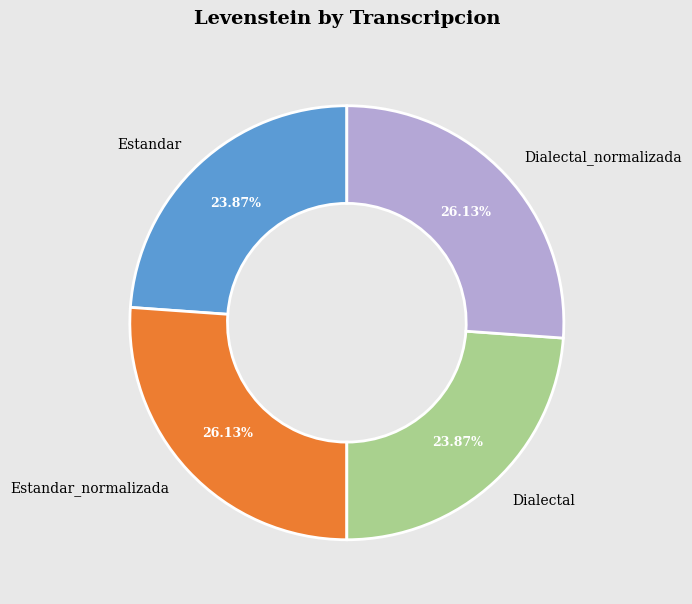

Do Estandar and Dialectal together represent more than half of the pie?

No